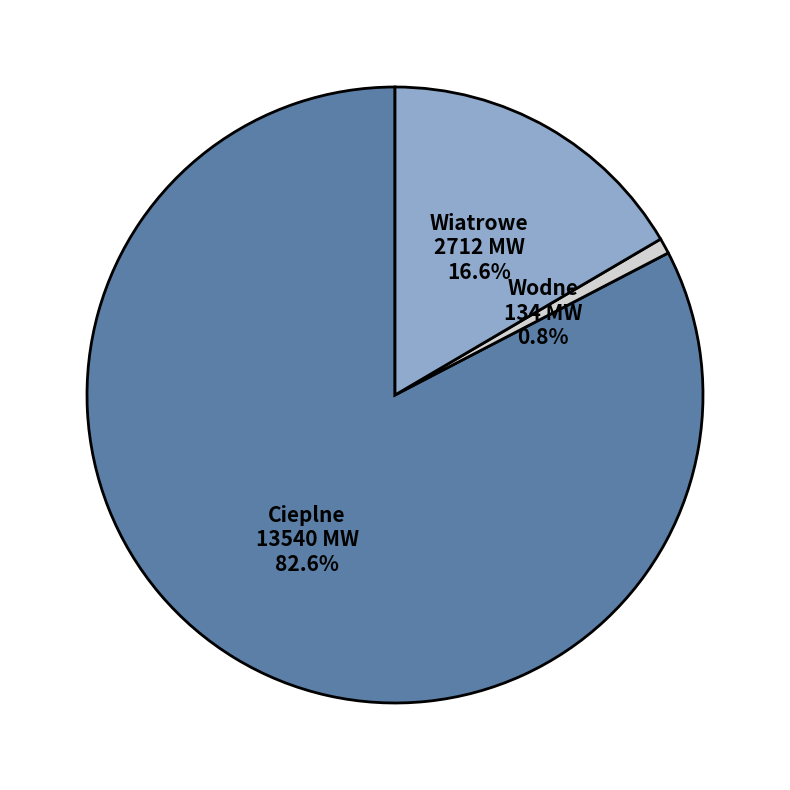

Which slice represents more than half of the pie?

Cieplne